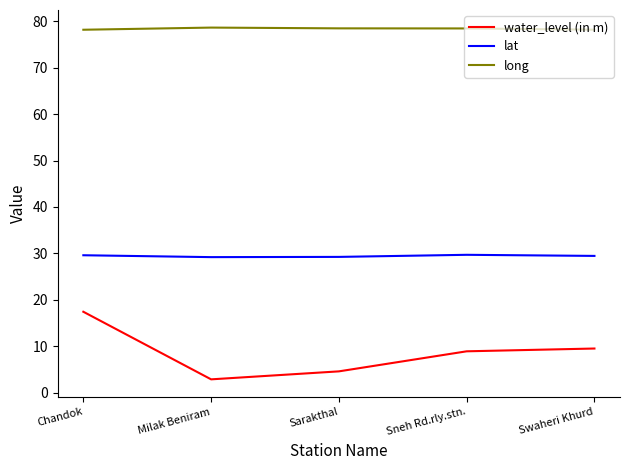

True or false: long has a value of 78.4 at Sneh Rd.rly.stn..

True